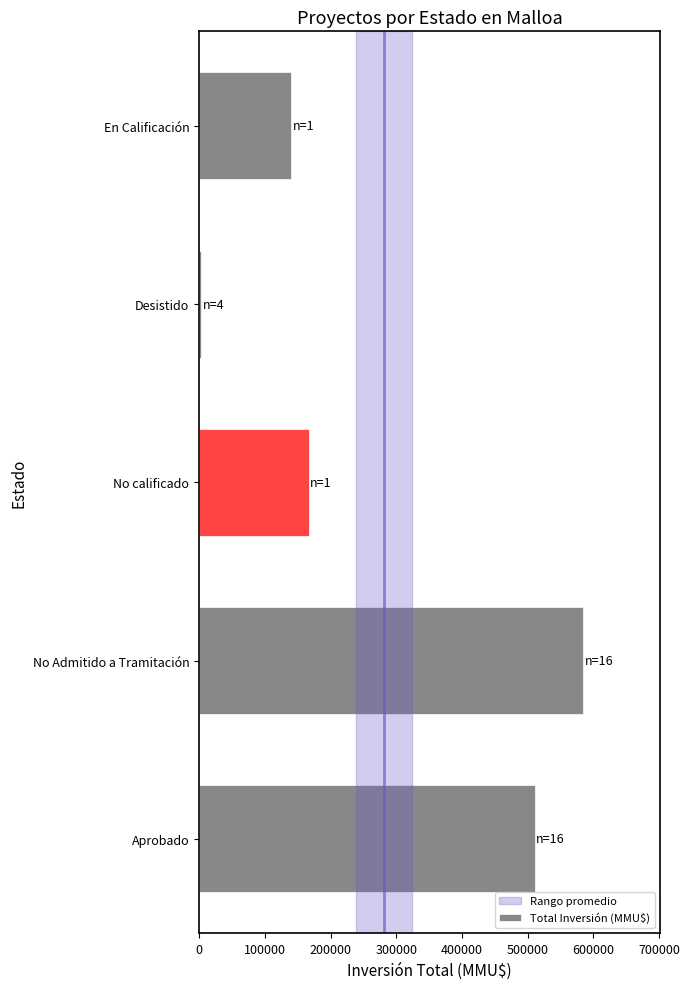

Is it true that the value at No calificado is 260877?

False